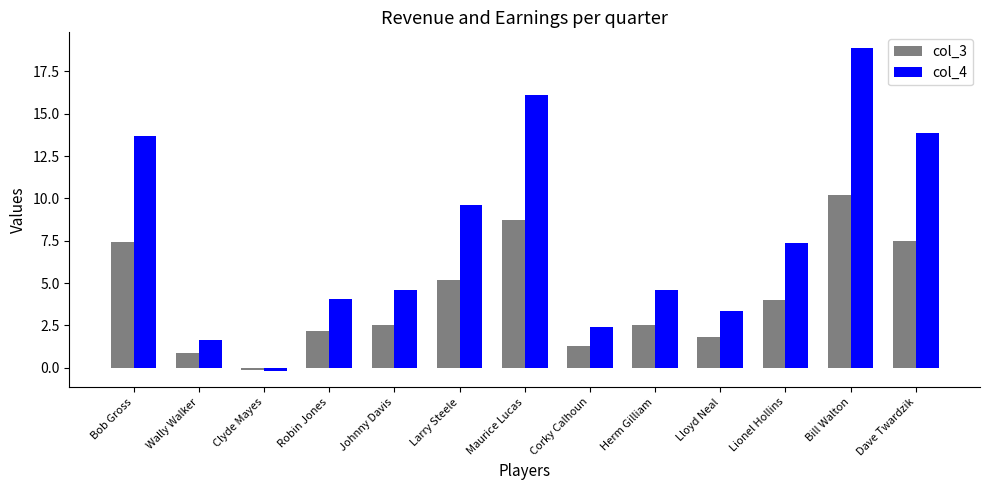

What is the difference between the second highest and second lowest values in the col_3 series?

7.8